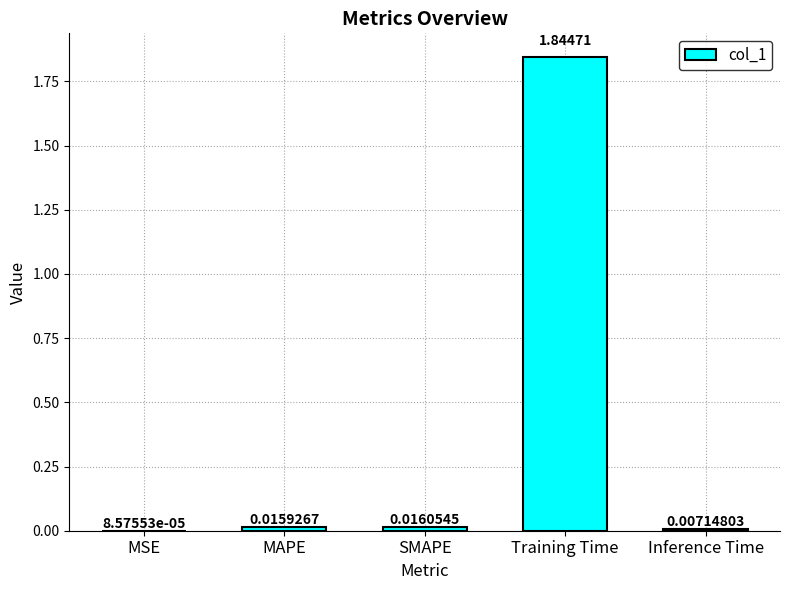

Which category has the highest value across all series?

Training Time